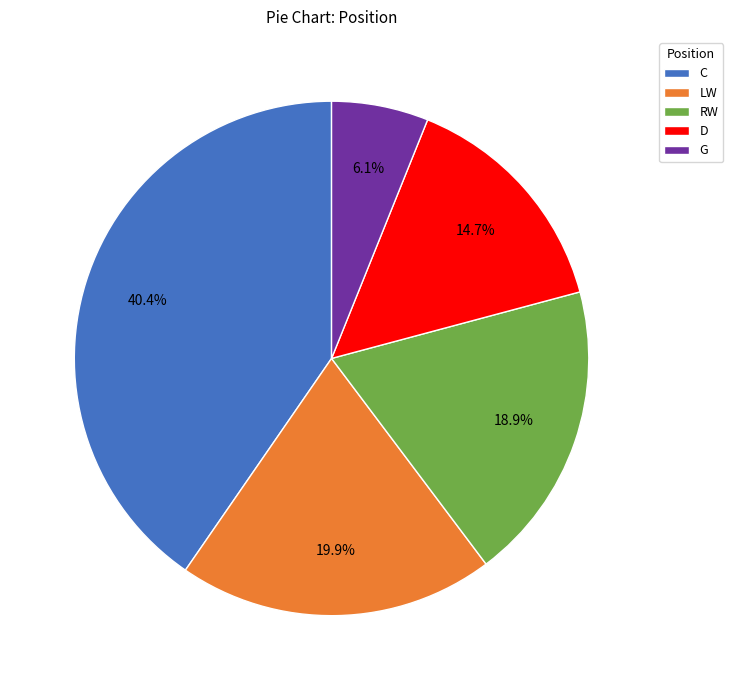

What percentage is NOT represented by LW?

80.1%